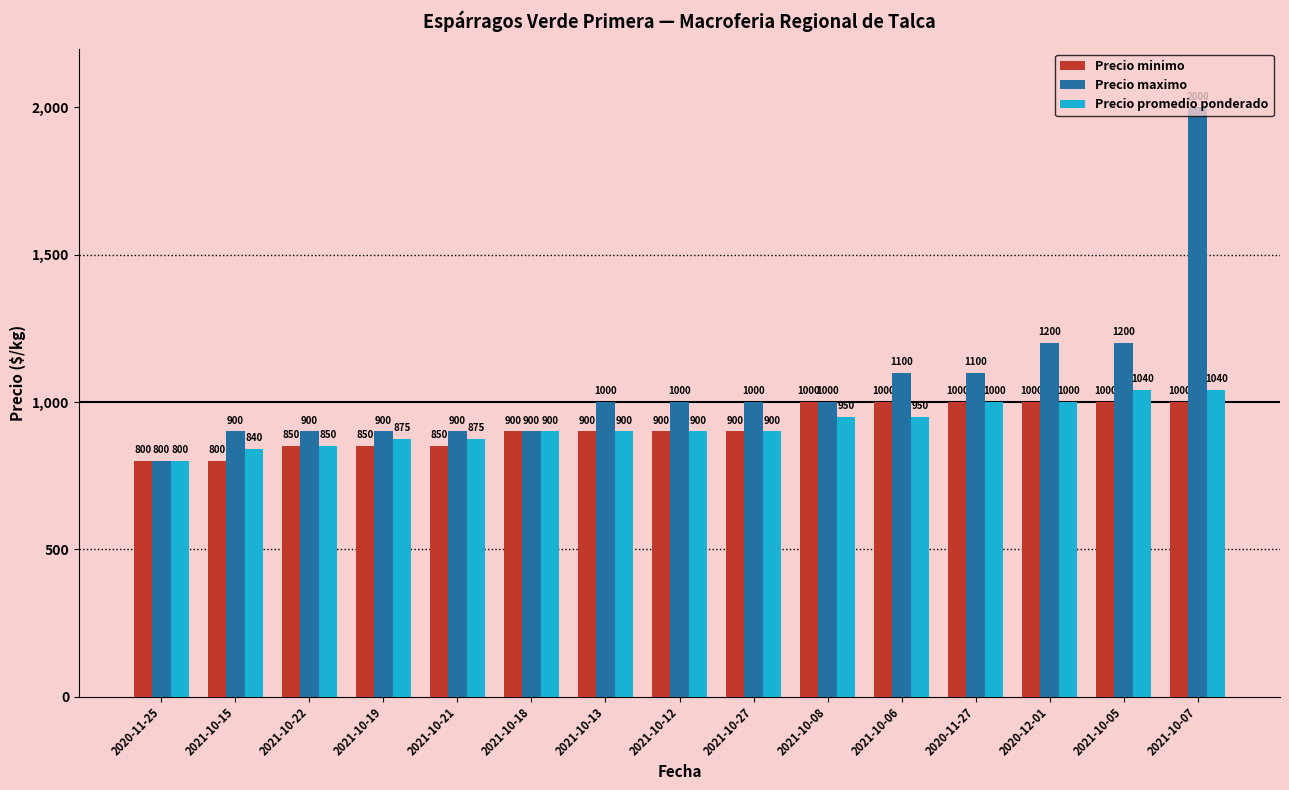

What is the sum of all Precio maximo values?

15900